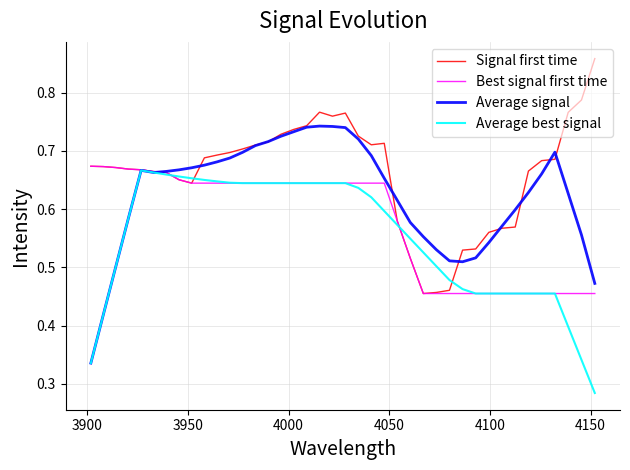

How many lines are shown in the chart?

4